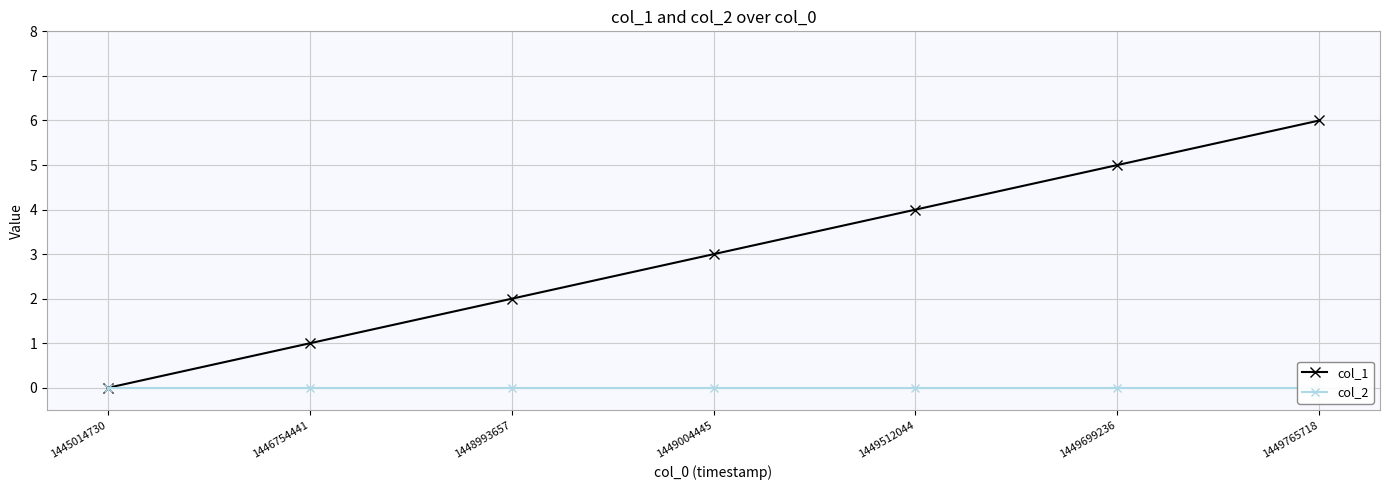

Which series changed the most between 1446754441 and 1449004445?

col_1